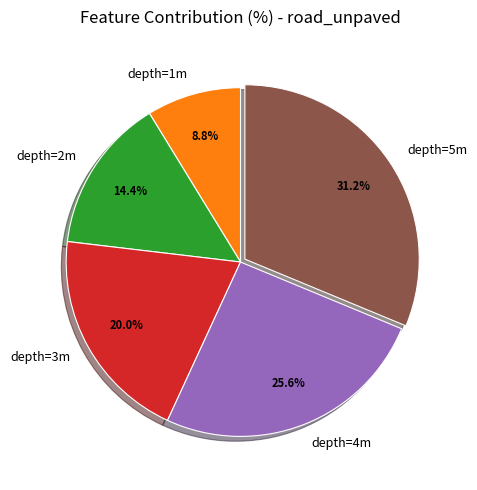

Is there any slice that represents more than half of the pie?

No